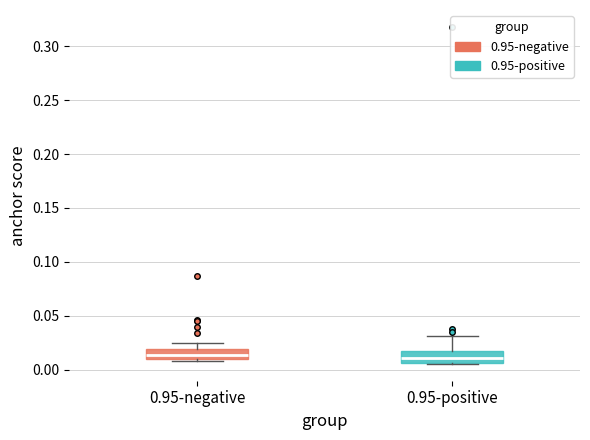

Where is the lower edge of the box for 0.95-negative on the y-axis? The values are not printed on the chart, so give them approximately, as read against the axis.

0.010